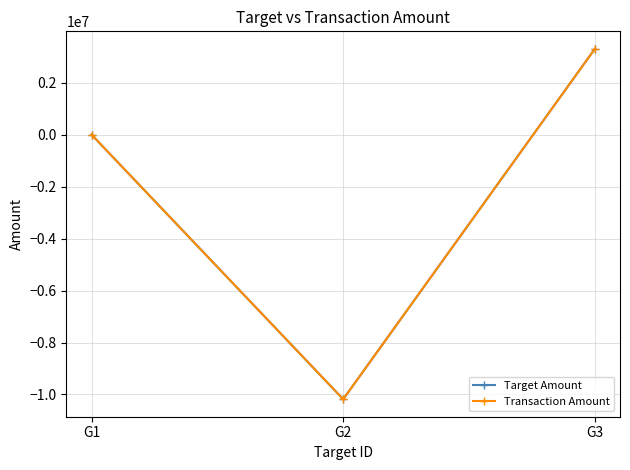

What is the value of the Target Amount point at the 3rd from the left?

3312236